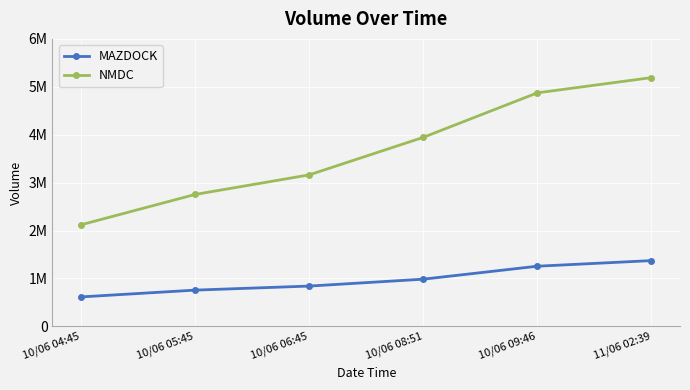

At which label does MAZDOCK first exceed 984880?

10/06 09:46